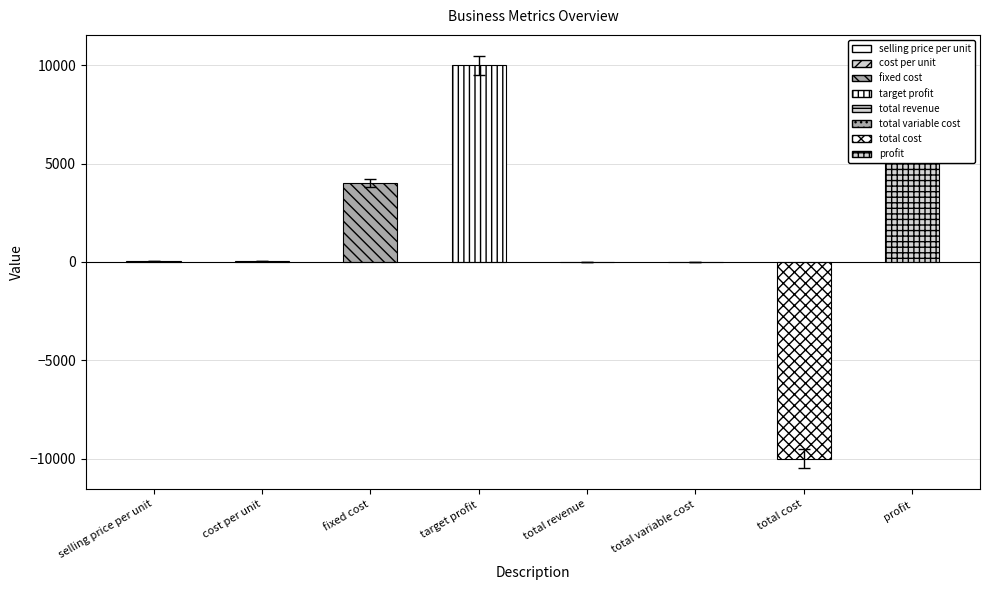

Which category has the highest value across all series?

target profit